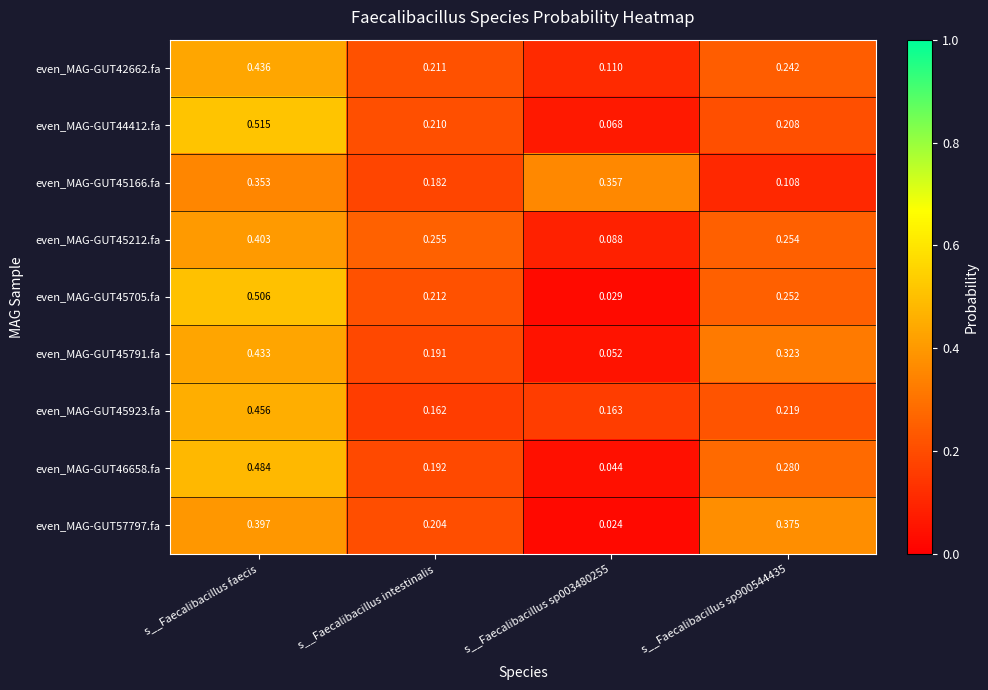

At which category does the chart reach its minimum across all series?

s__Faecalibacillus sp003480255